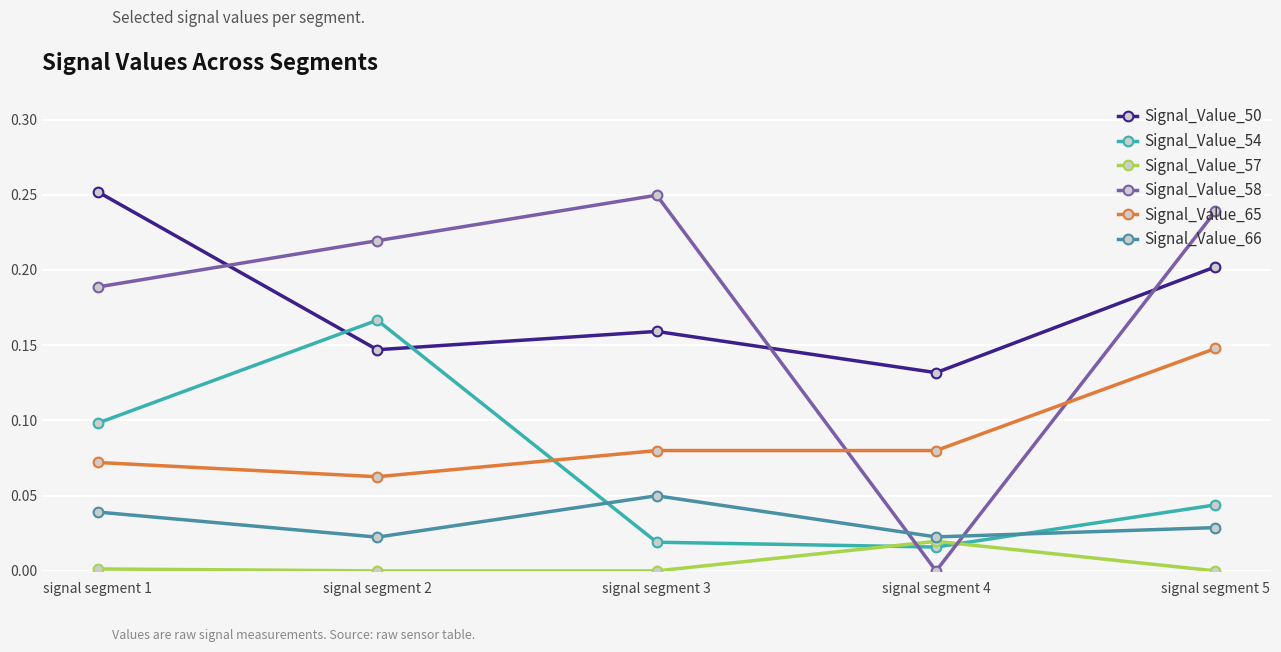

True or false: Signal_Value_50 and Signal_Value_65 intersect in this chart.

False